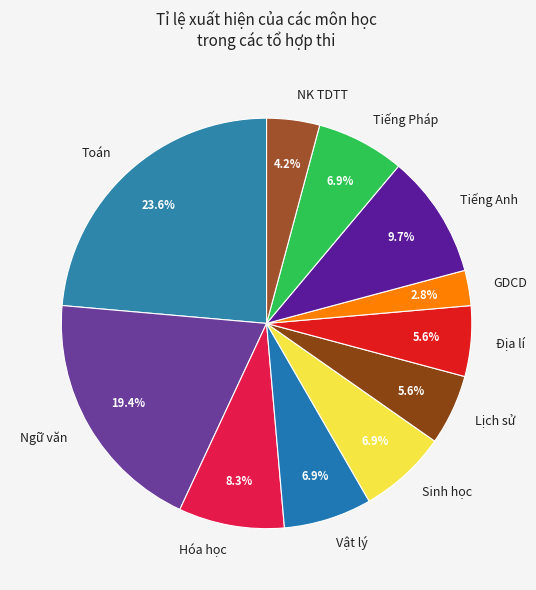

What percentage is the Toán slice, to the nearest percent?

24%